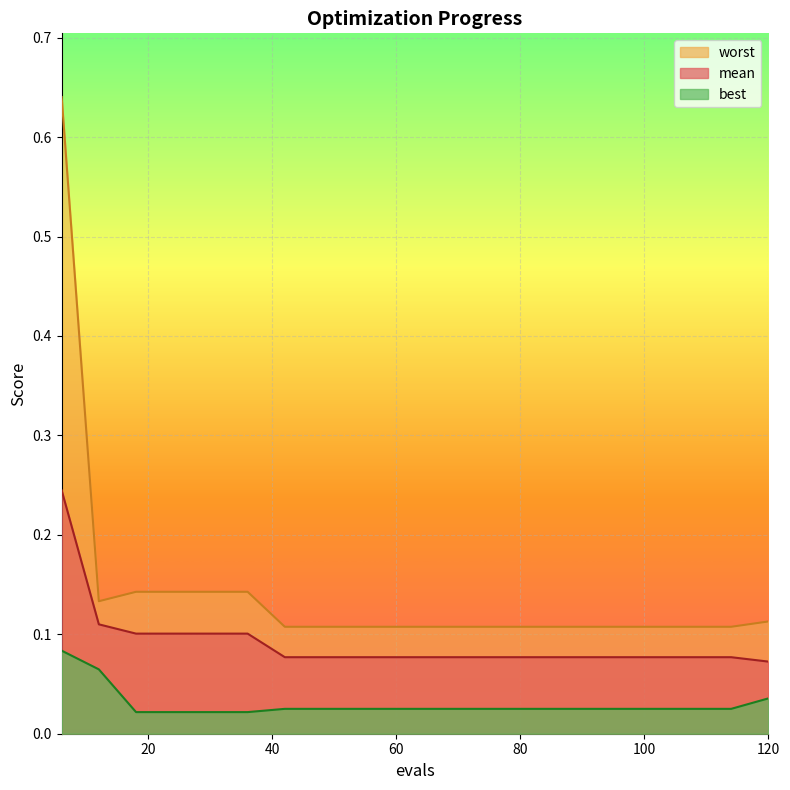

List the series in order of their peak value, lowest first.

best, mean, worst